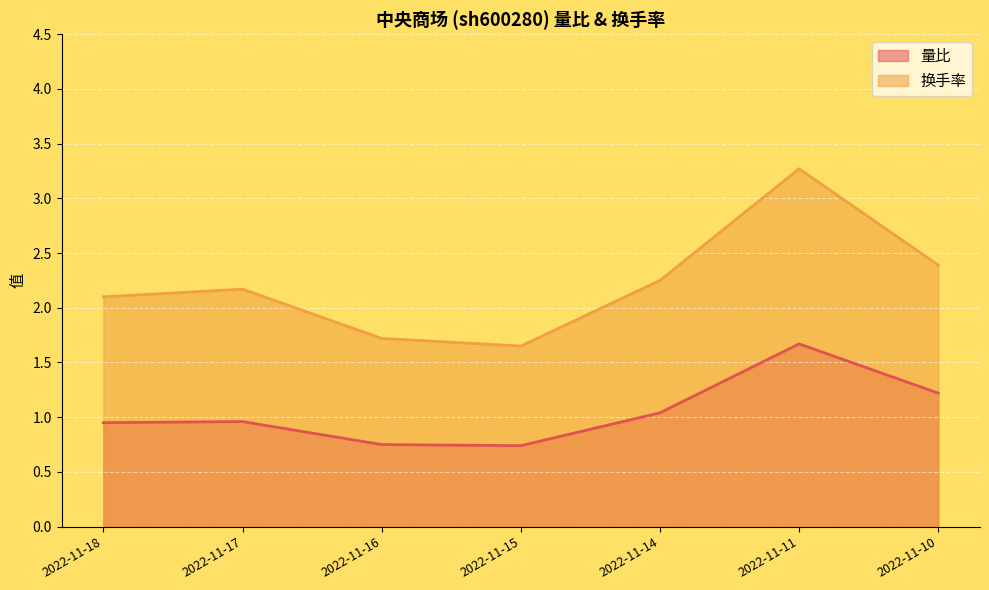

Rank the categories by 量比 value from highest to lowest.

2022-11-11, 2022-11-10, 2022-11-14, 2022-11-17, 2022-11-18, 2022-11-16, 2022-11-15